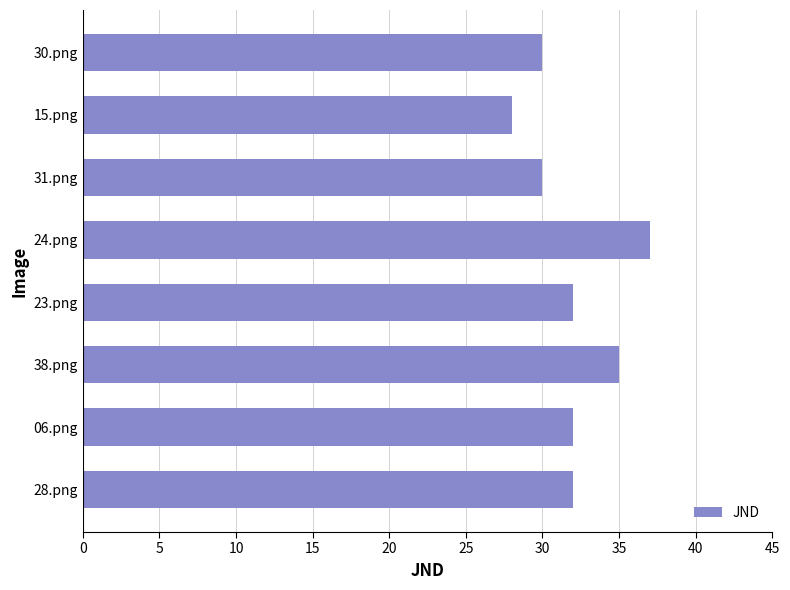

What is the minimum value shown in the chart?

28